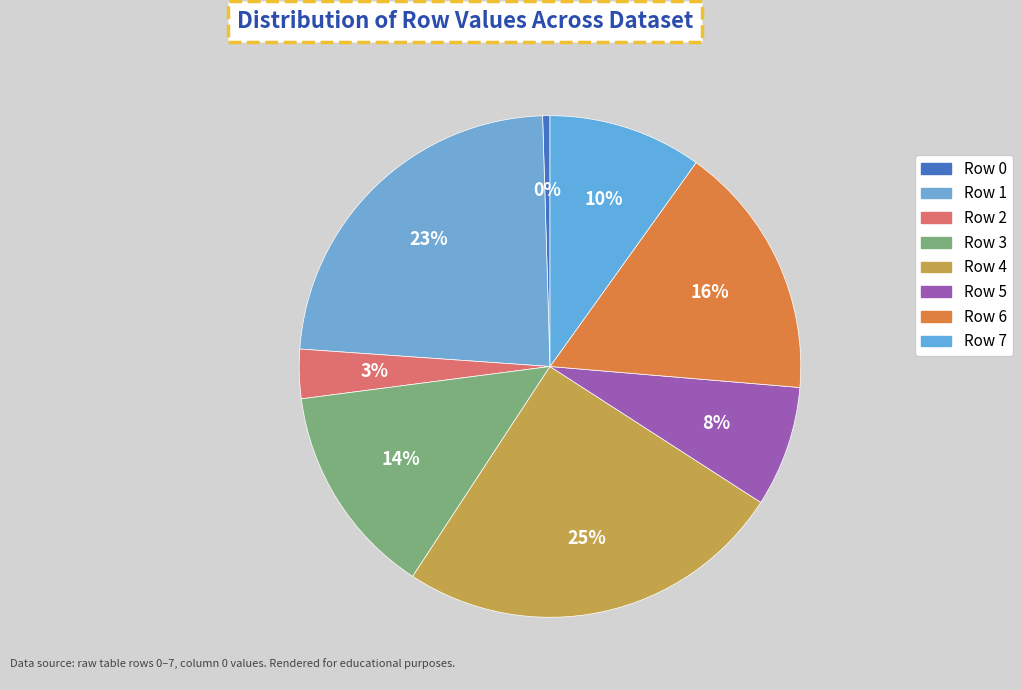

How many slices are in this pie chart?

8